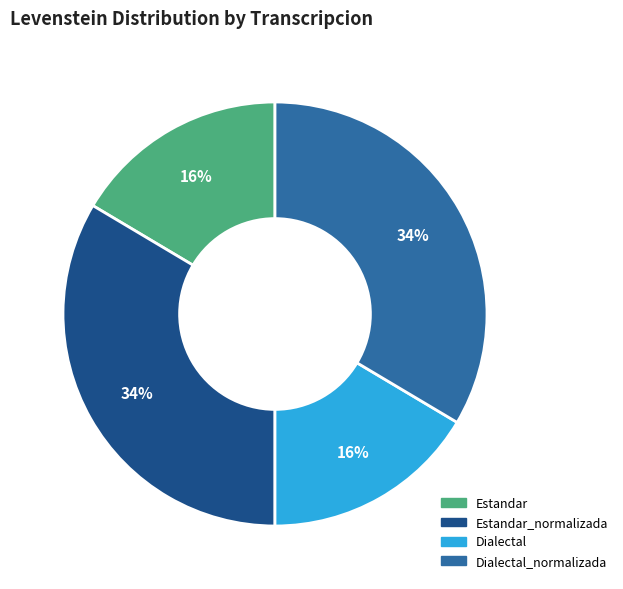

Is there any slice that represents more than half of the pie?

No